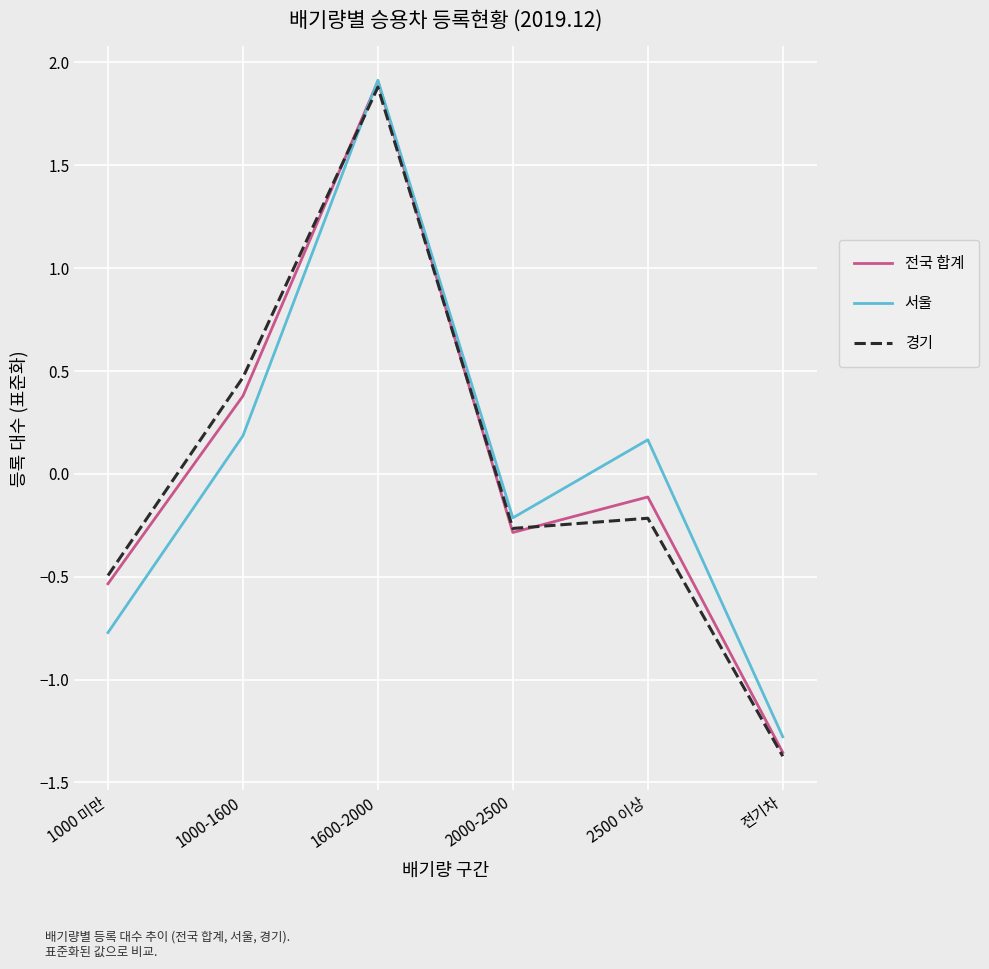

Rank the categories by 전국 합계 value from lowest to highest.

전기차, 1000 미만, 2000-2500, 2500 이상, 1000-1600, 1600-2000